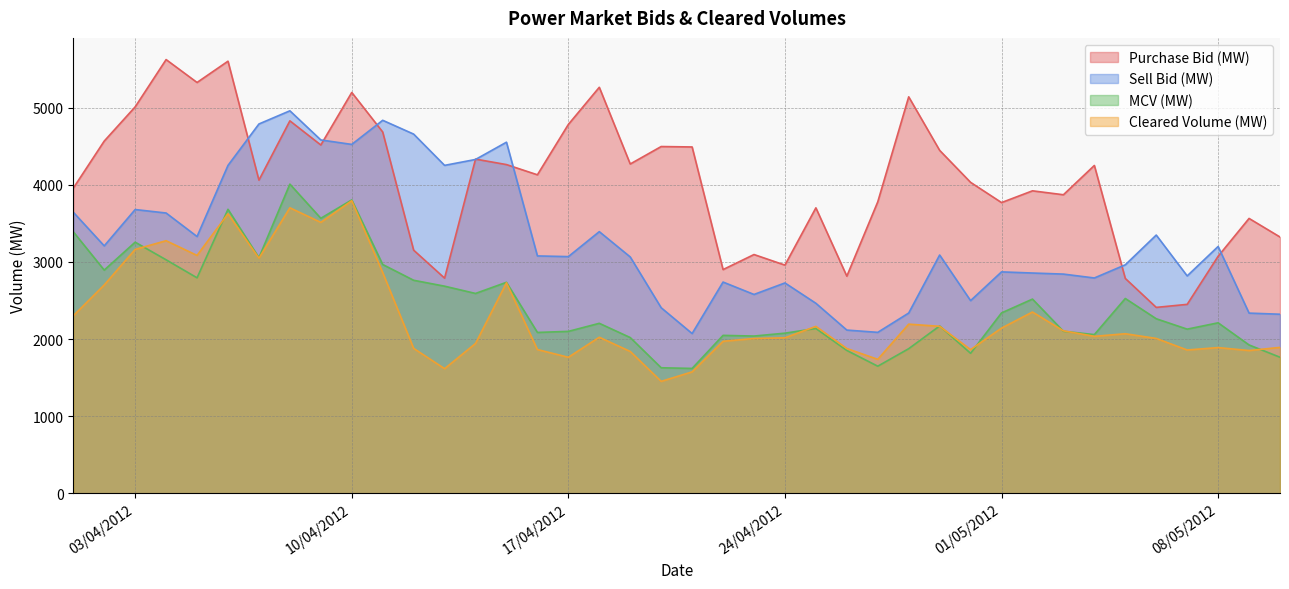

What is the spread (max minus min) of values at 03/04/2012?

1847.8